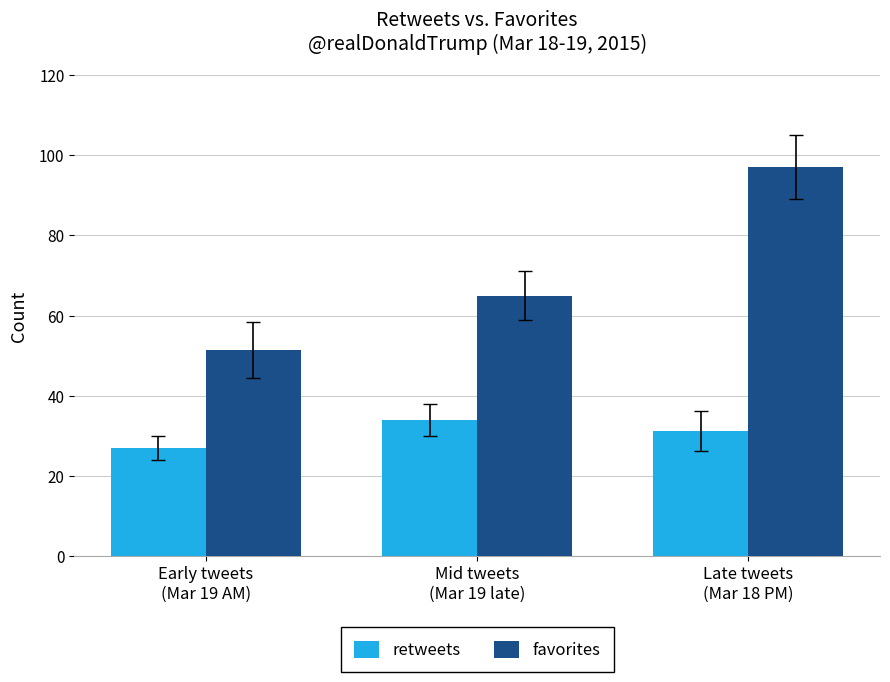

Which series changed the most between Early tweets
(Mar 19 AM) and Mid tweets
(Mar 19 late)?

favorites